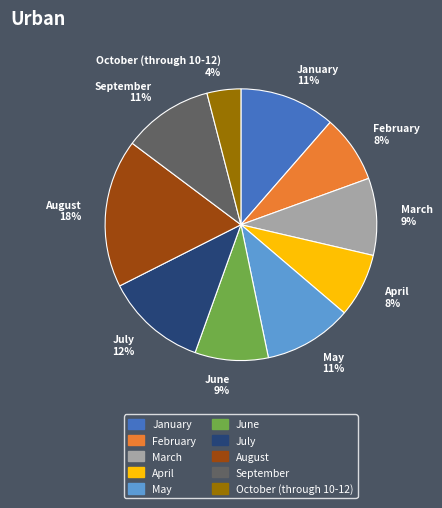

Which slice is the smallest?

October (through 10-12)